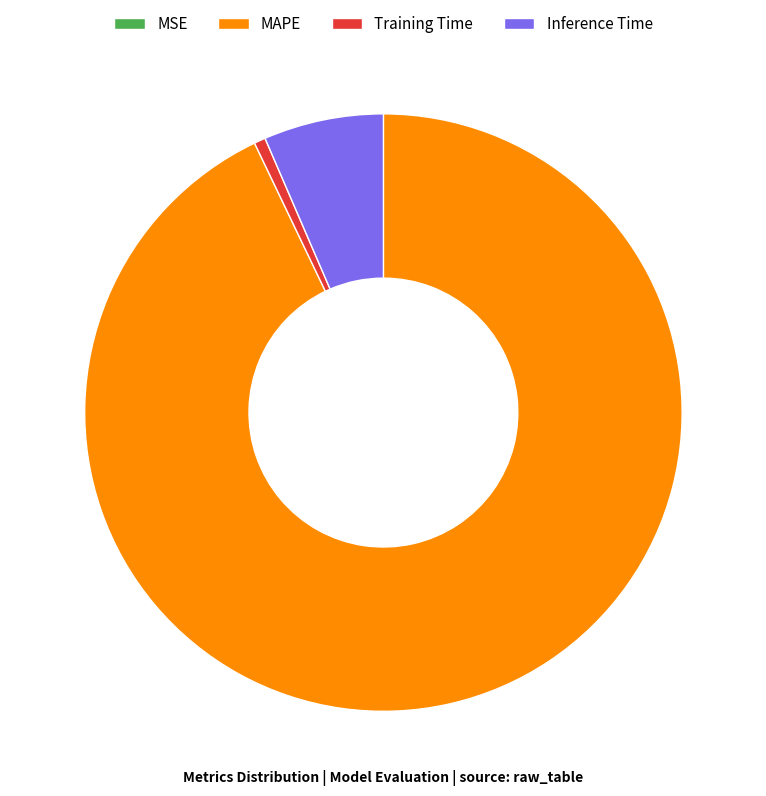

Is it true that Training Time is 1% of the pie?

True